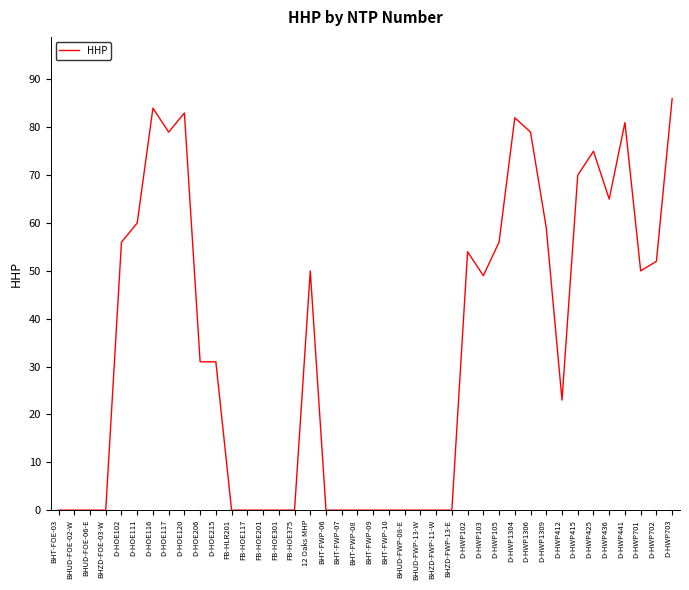

Is it true that the value at BHT-FOE-03 is 45?

False